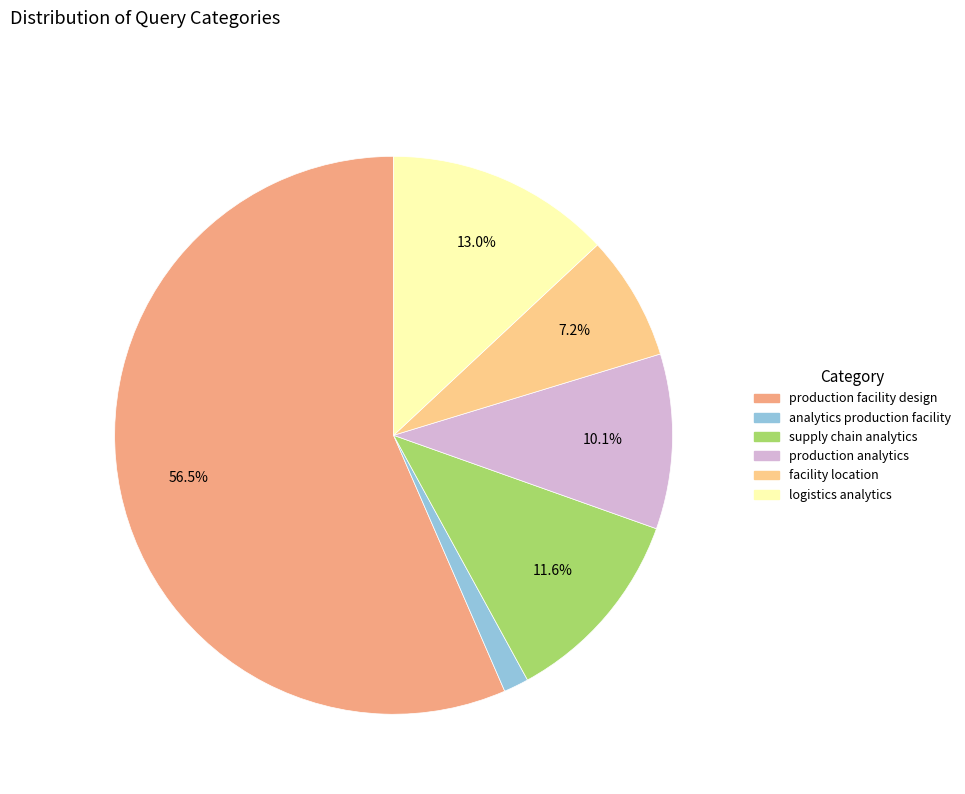

Count the number of slices in the pie.

6